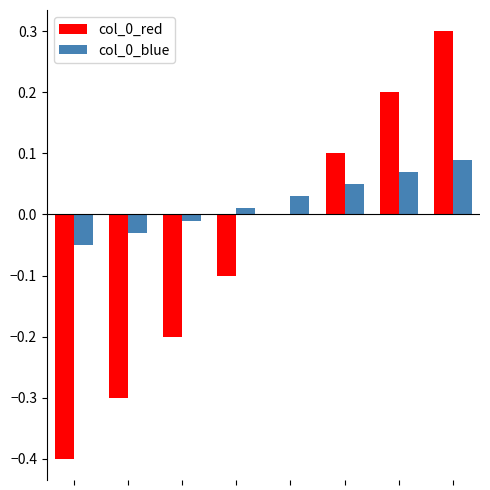

What is the sum of all col_0_red values?

-0.4